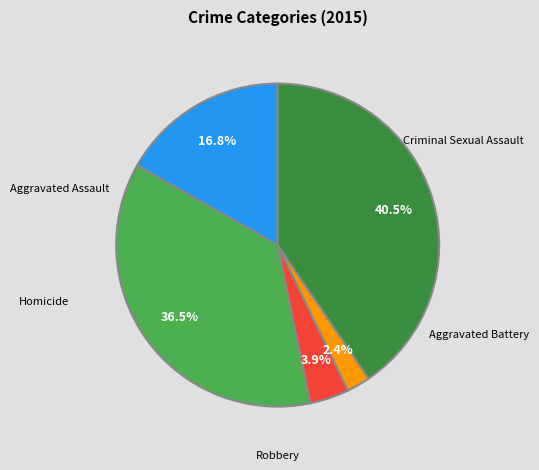

Is there a majority slice in this chart?

No